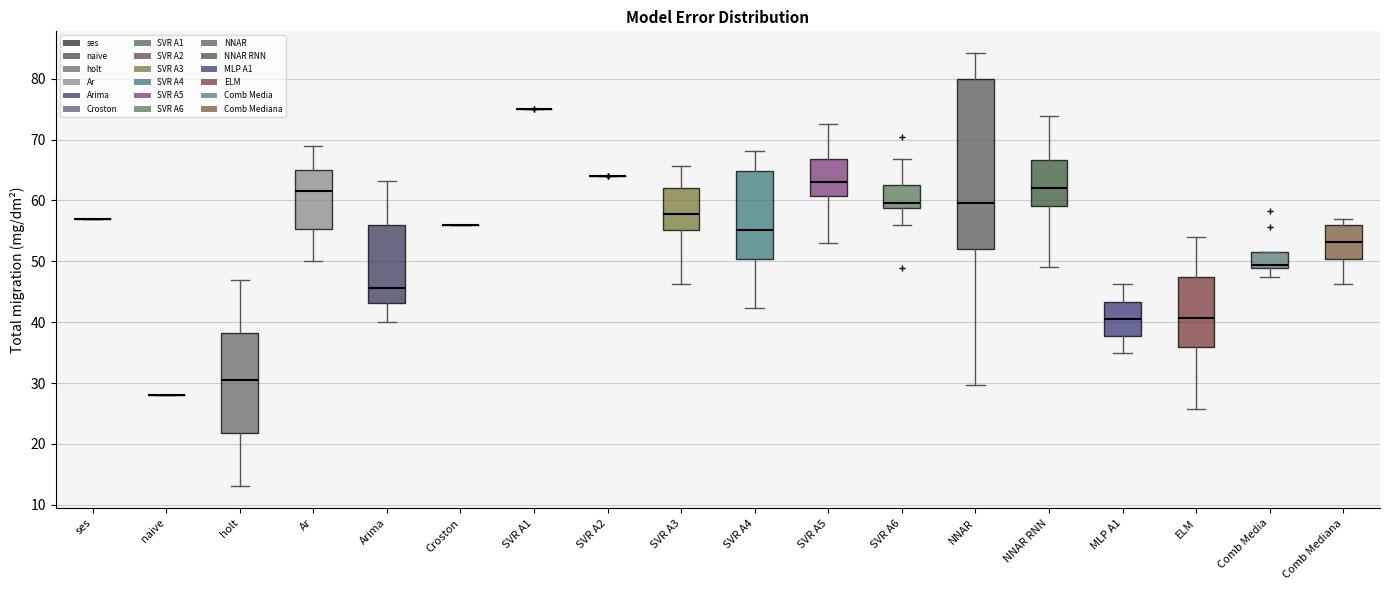

Comparing the boxes themselves (not the whiskers), which one is the tallest?

NNAR